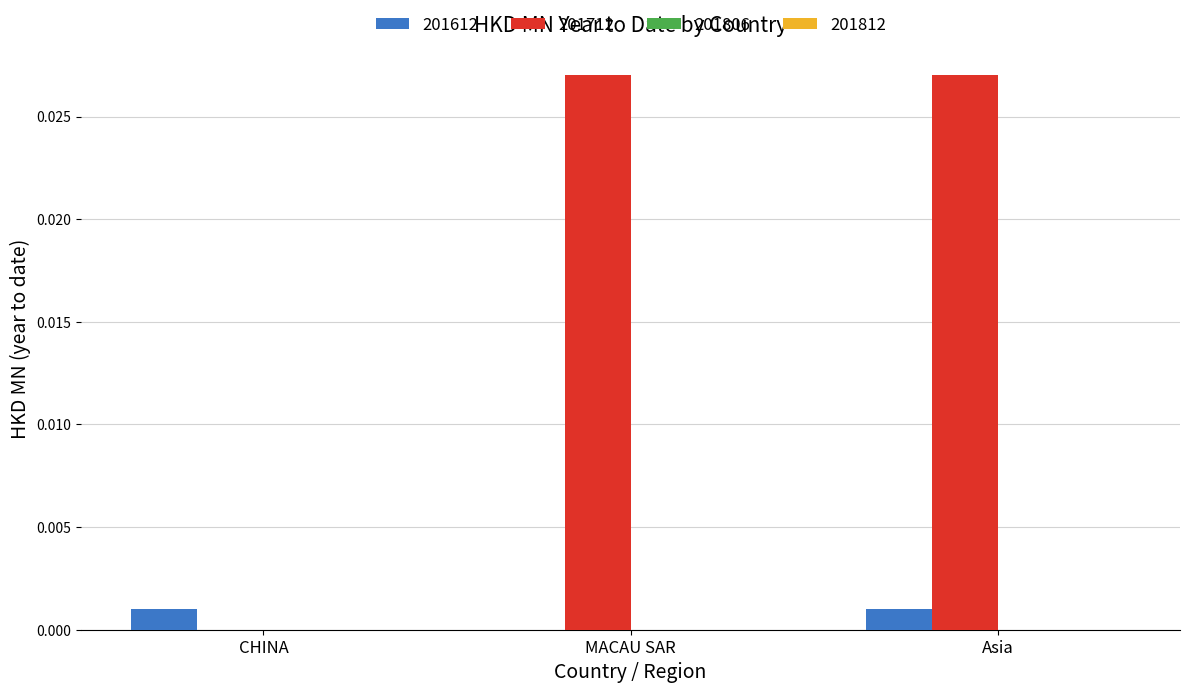

Which series changed the most between CHINA and Asia?

201712